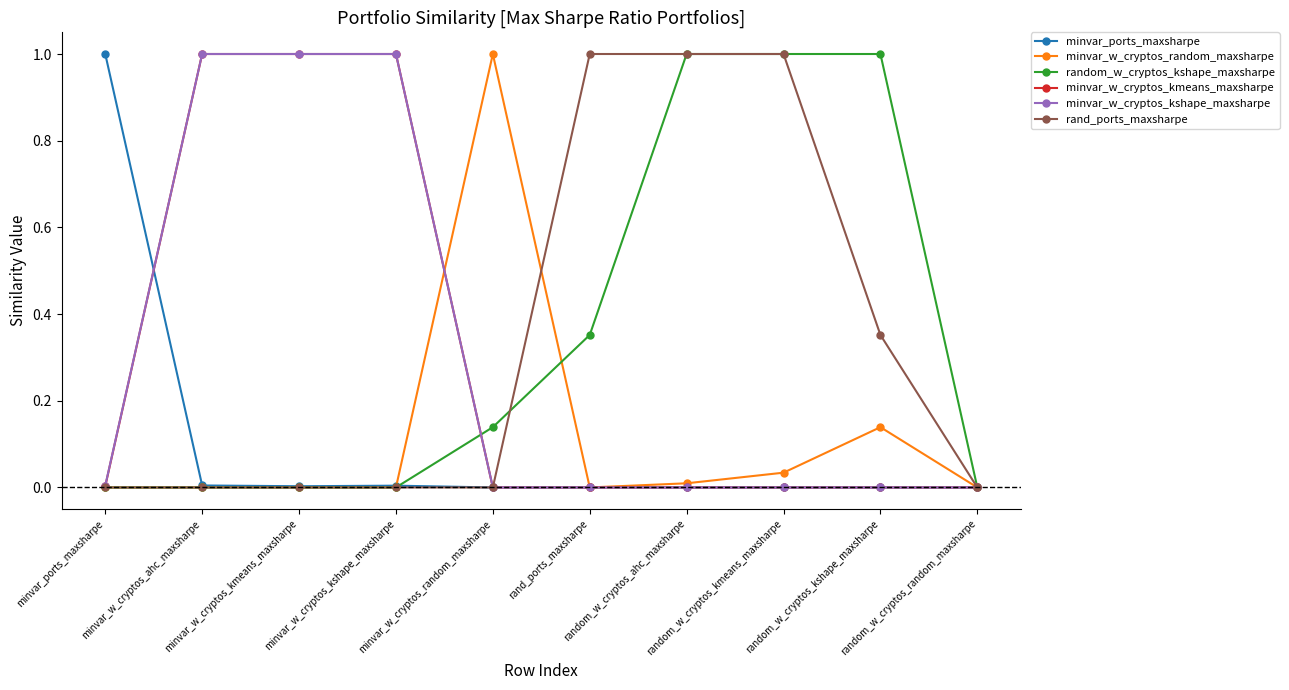

What is the greatest value displayed?

1.0